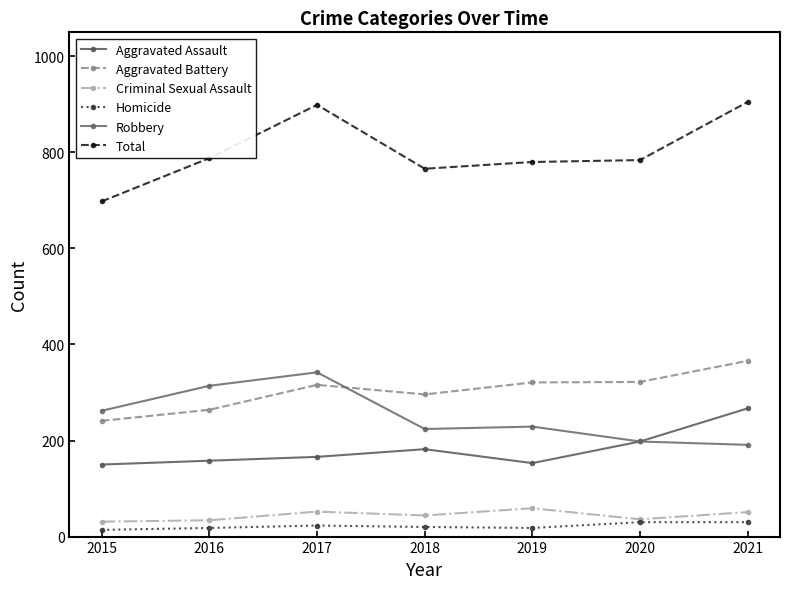

What is the difference between the maximum and minimum values in the Total series?

207